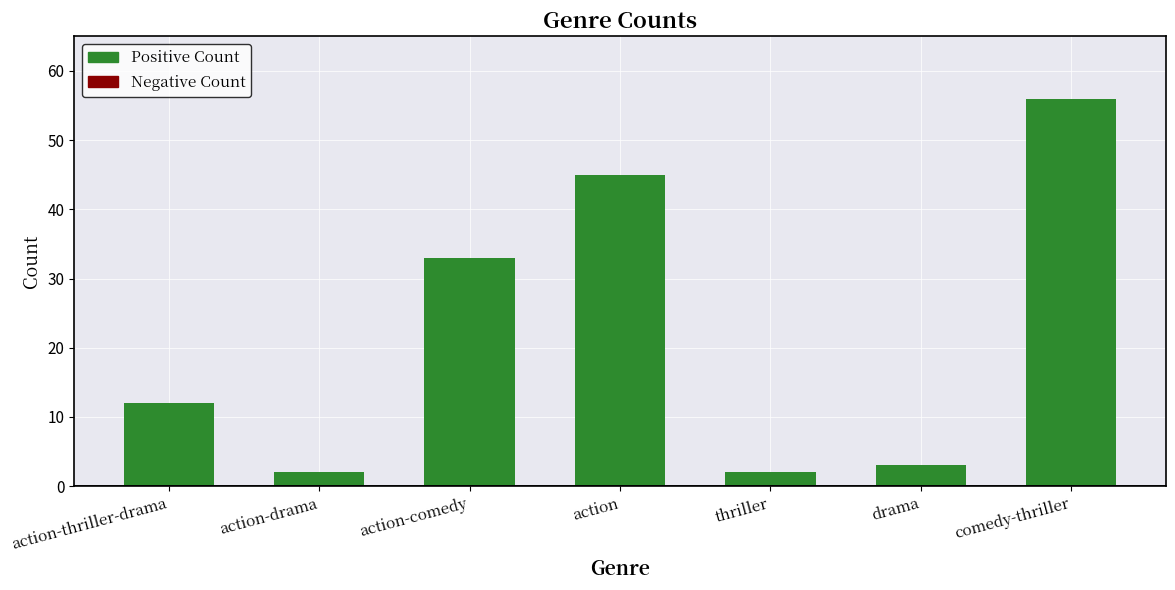

The chart shows a value of 10 at action-comedy. True or false?

False